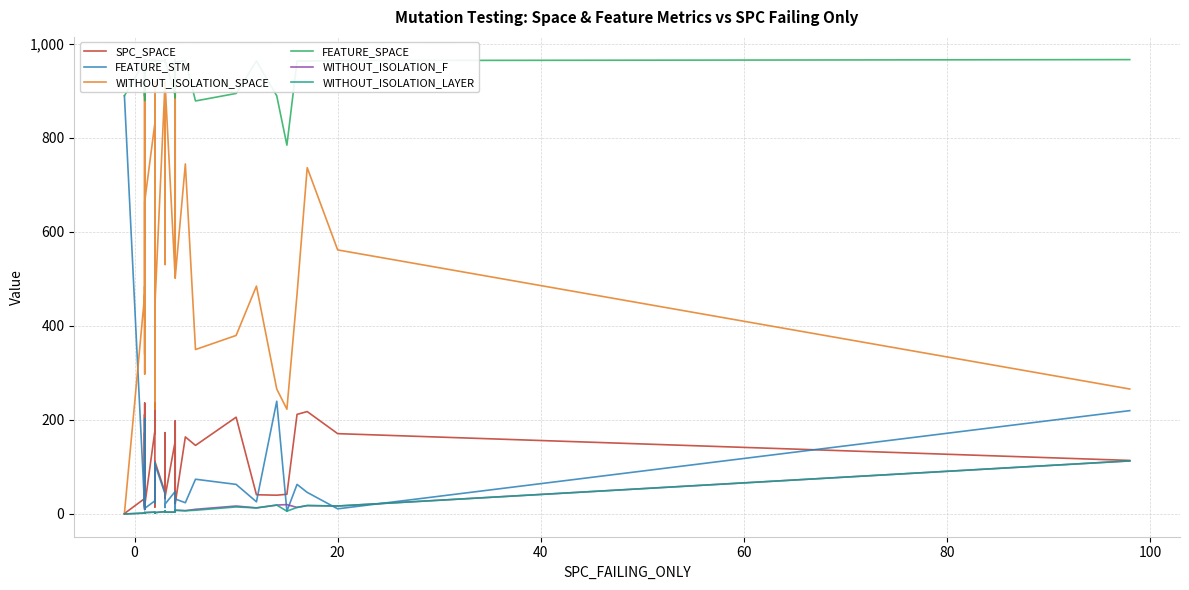

True or false: FEATURE_SPACE and WITHOUT_ISOLATION_LAYER intersect in this chart.

False